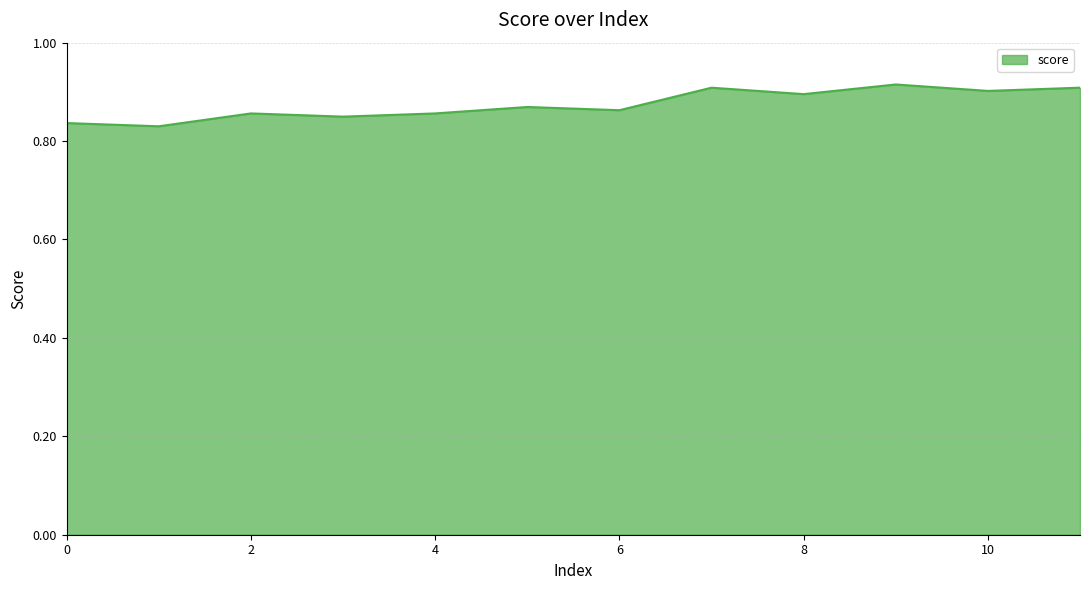

What is the average value?

0.9